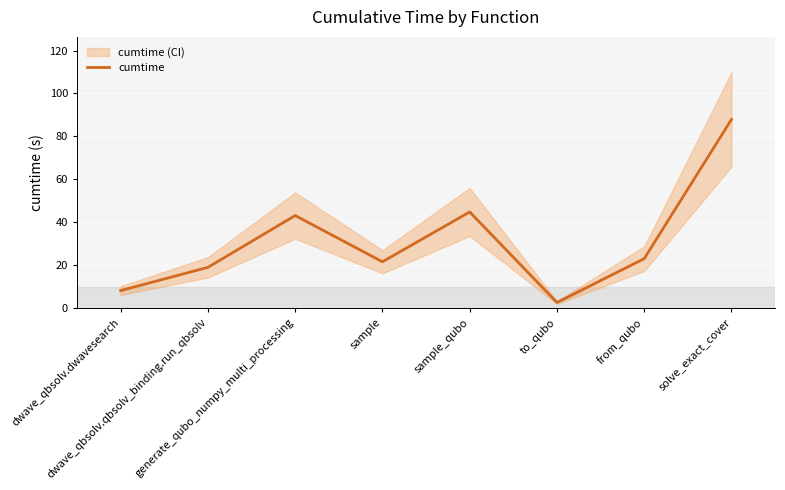

At which category does the chart reach its minimum across all series?

to_qubo